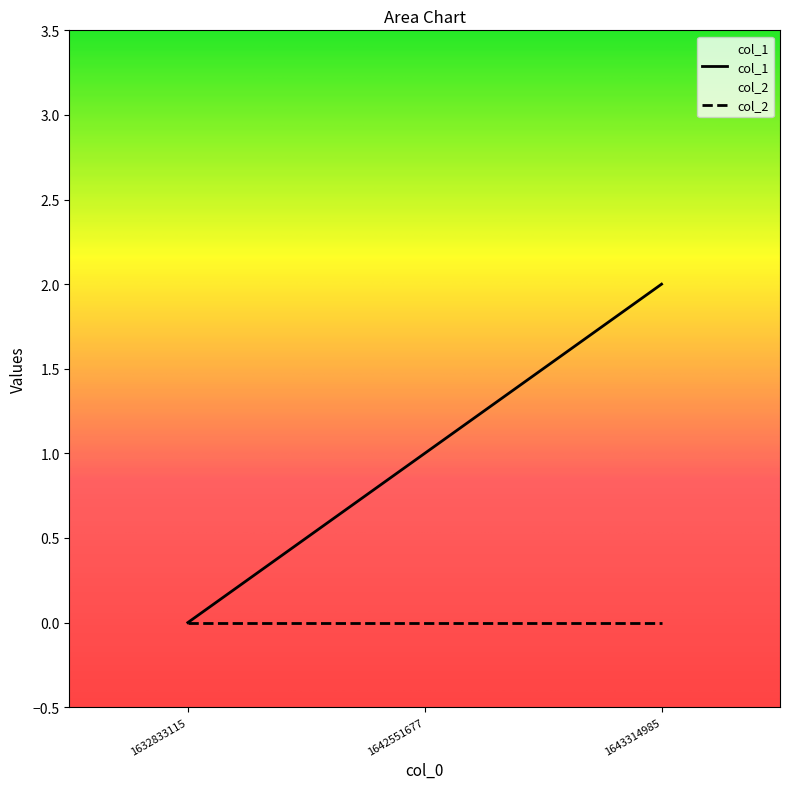

Is it true that the value at 1632833115 is 1?

False